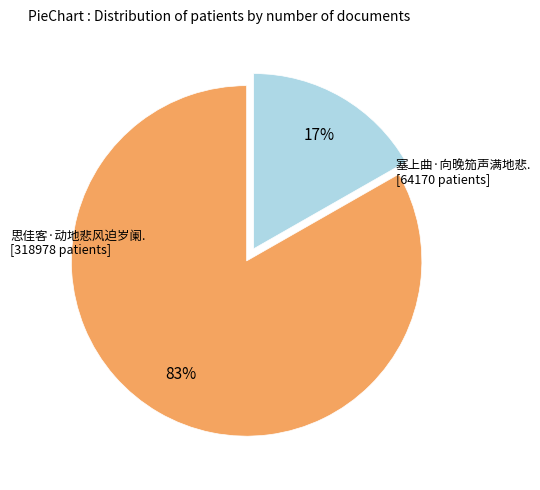

Does any single category account for the majority?

Yes